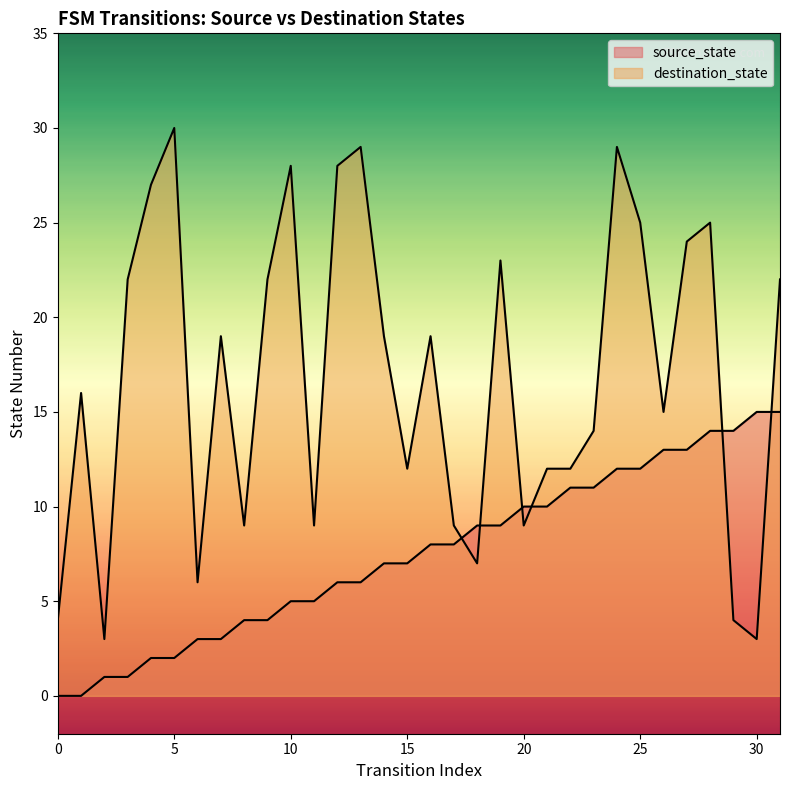

List the labels in order of source_state value, largest first.

30, 31, 28, 29, 26, 27, 24, 25, 22, 23, 20, 21, 18, 19, 16, 17, 14, 15, 12, 13, 10, 11, 8, 9, 6, 7, 4, 5, 2, 3, 0, 1